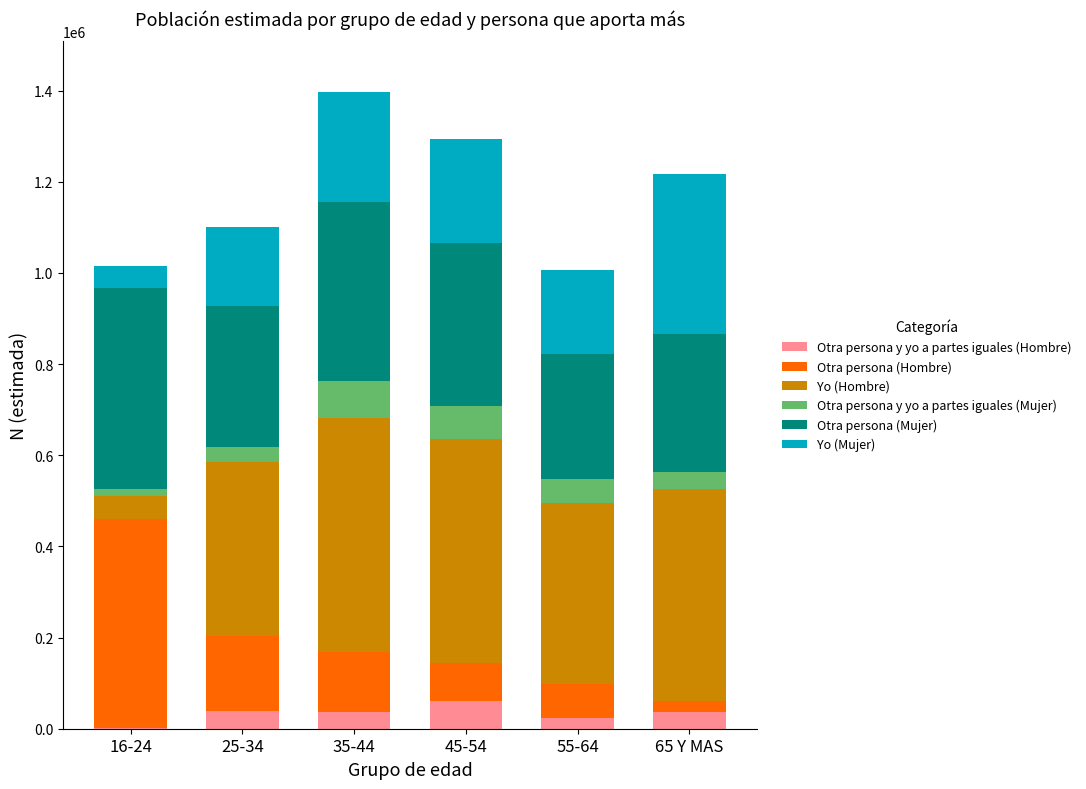

What is the sum of all Otra persona y yo a partes iguales (Hombre) values?

198621